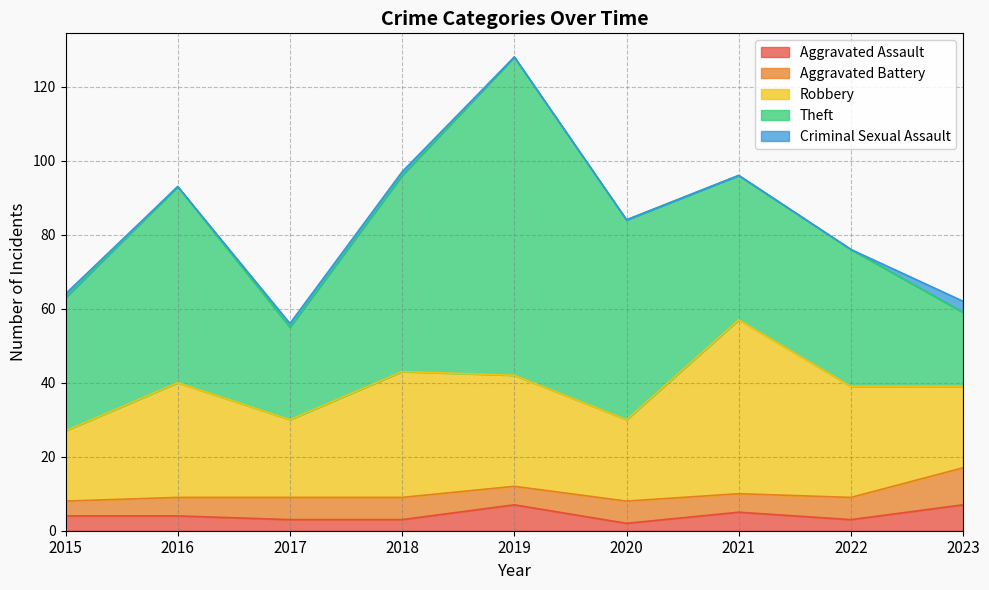

Count the number of data series in this chart.

5